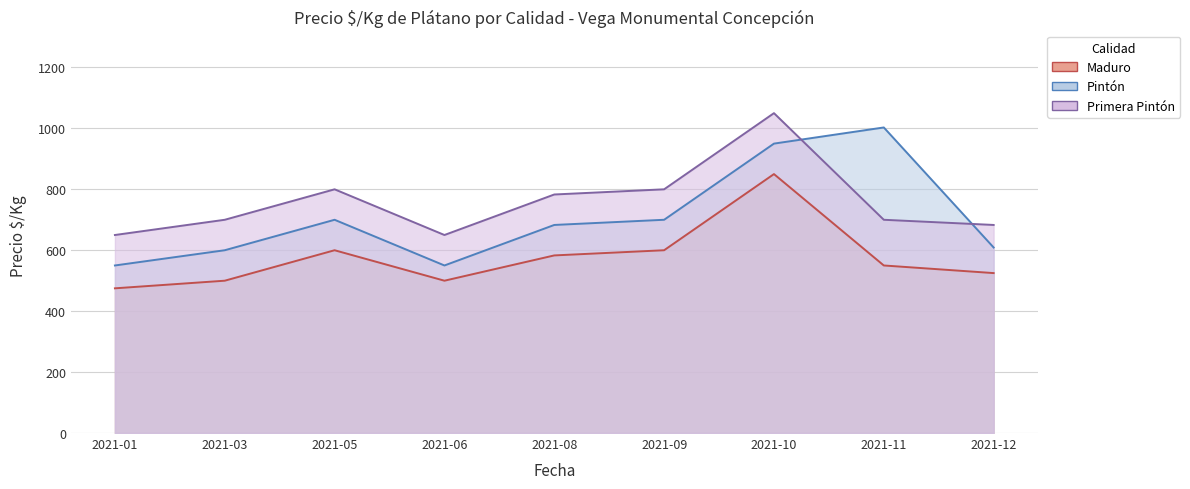

At which category is the sum across all series the highest?

2021-10